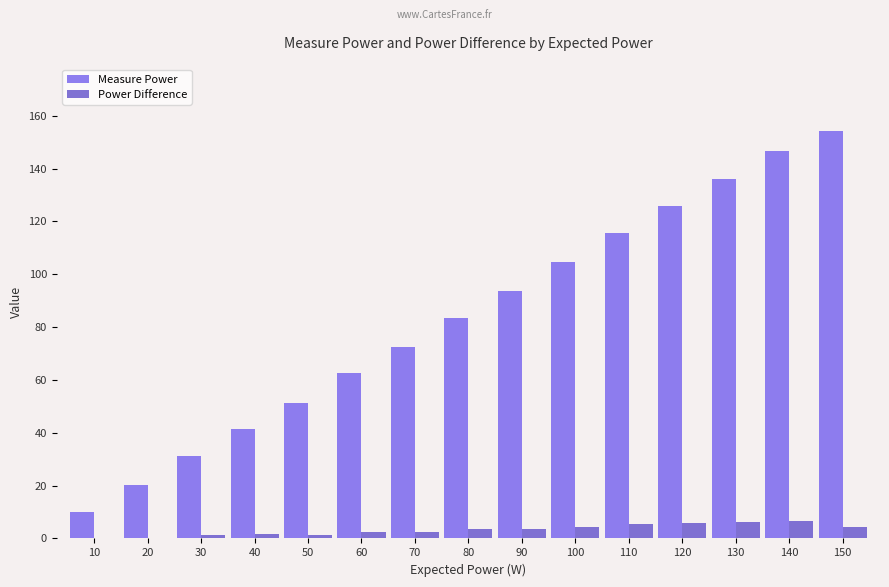

At how many categories does at least one series exceed 12?

14